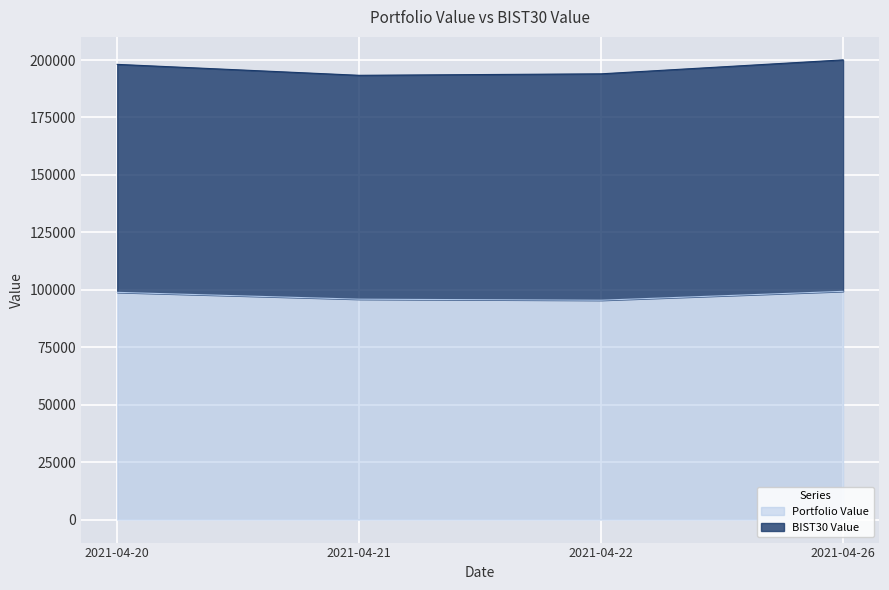

What is the sum of the values at 2021-04-26 and 2021-04-21?

195244.9